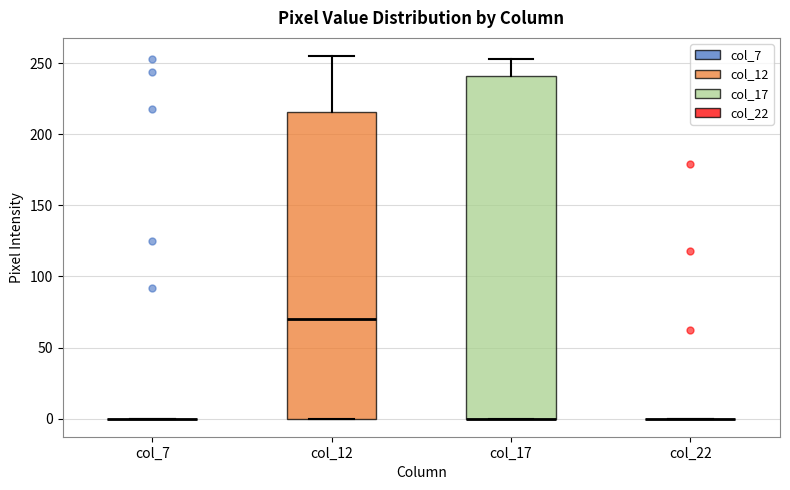

Reading left to right, read every box against the y-axis: the position of its median line, the range the box covers, and the ends of its whiskers. The values are not printed on the chart, so give them approximately, as read against the axis.

col_7: box collapsed to a line at 0, whiskers 0 to 0
col_12: median 70, box 0 to 215, whiskers 0 to 255
col_17: median 0 (drawn on the box's lower edge), box 0 to 240, whiskers 0 to 255
col_22: box collapsed to a line at 0, whiskers 0 to 0